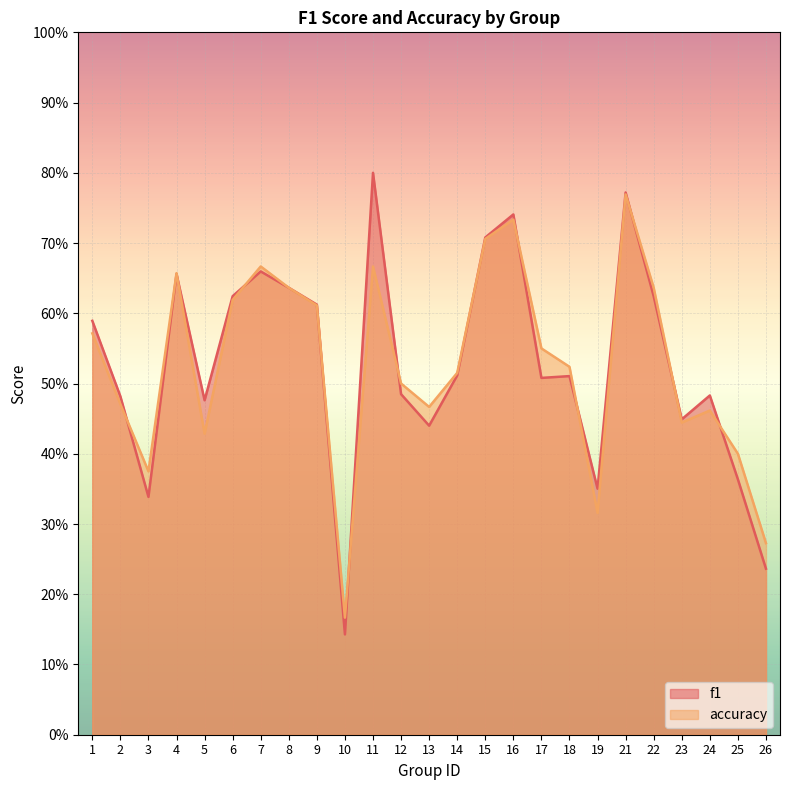

At which label does f1 reach its peak?

11